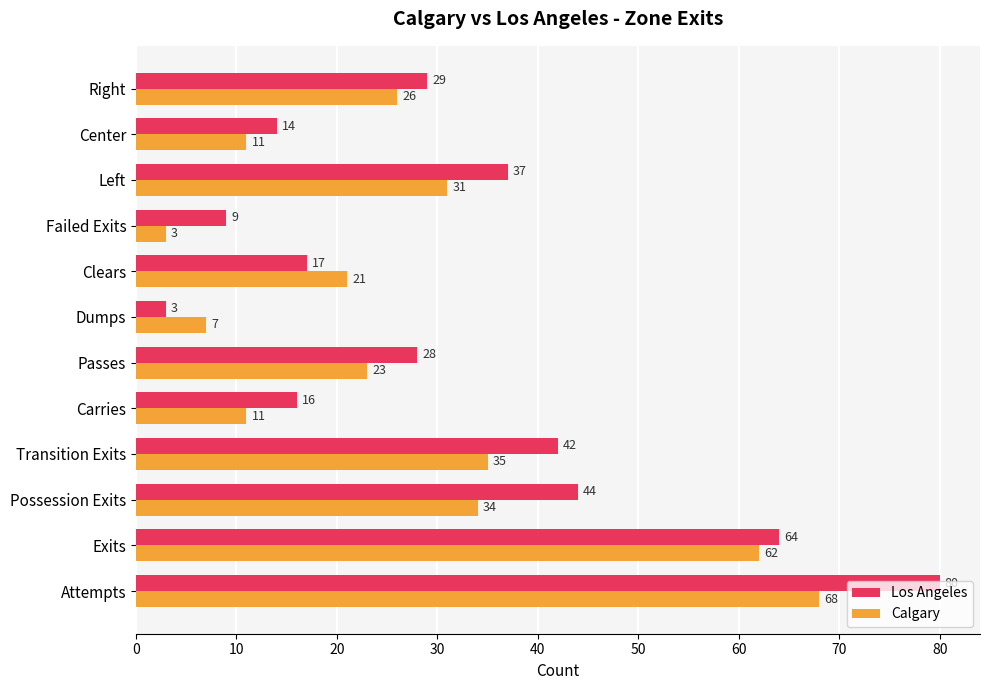

Where is Los Angeles nearest to the value 41?

Transition Exits